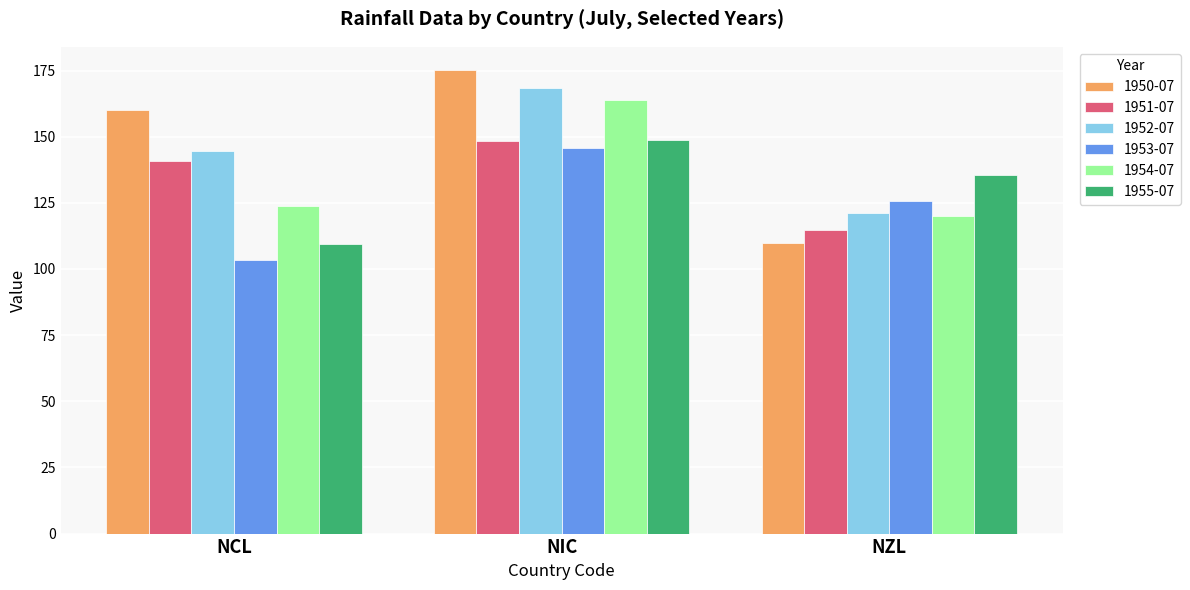

What is the difference between the 1950-07 values at NIC and NZL?

65.3